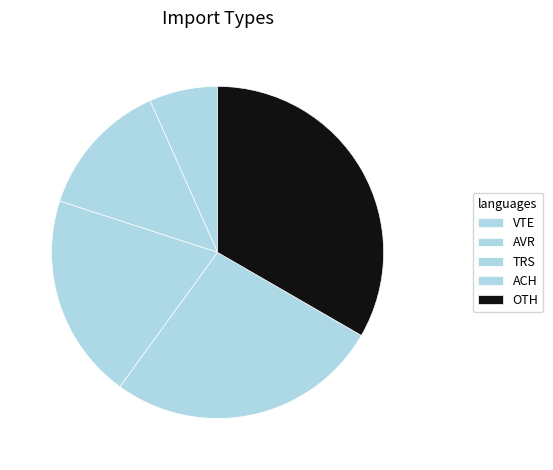

To the nearest percent, what is the difference between the largest and smallest slice percentages?

27%